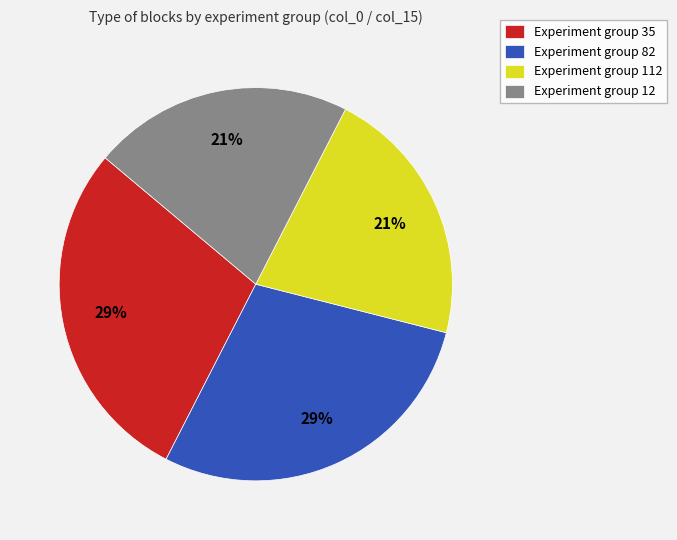

To the nearest percent, what is the average slice percentage?

25%